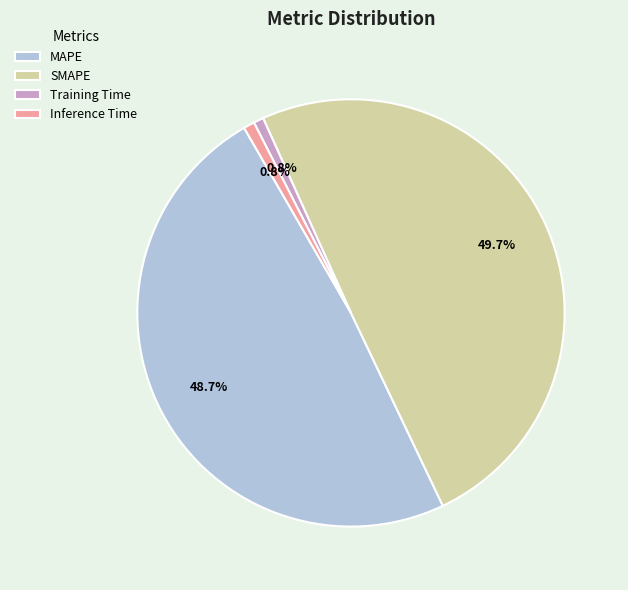

What percentage is NOT represented by Inference Time?

99.2%